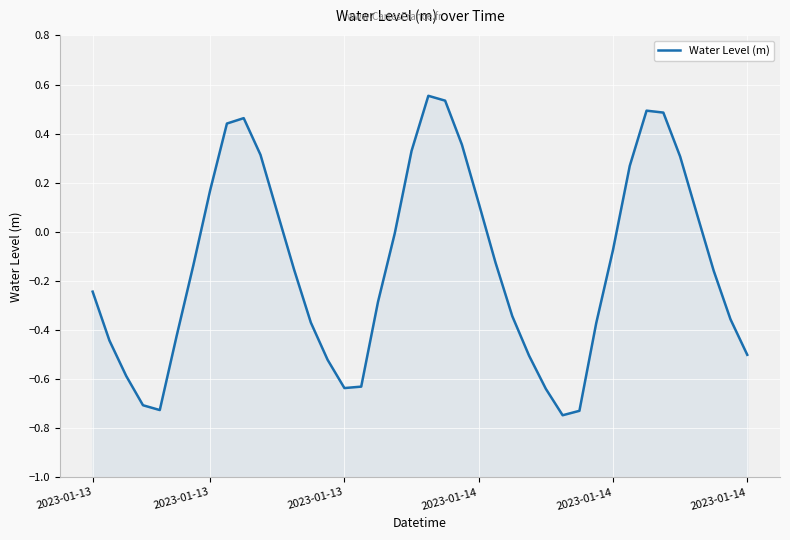

True or false: the data shows 0.3 at 35.

True